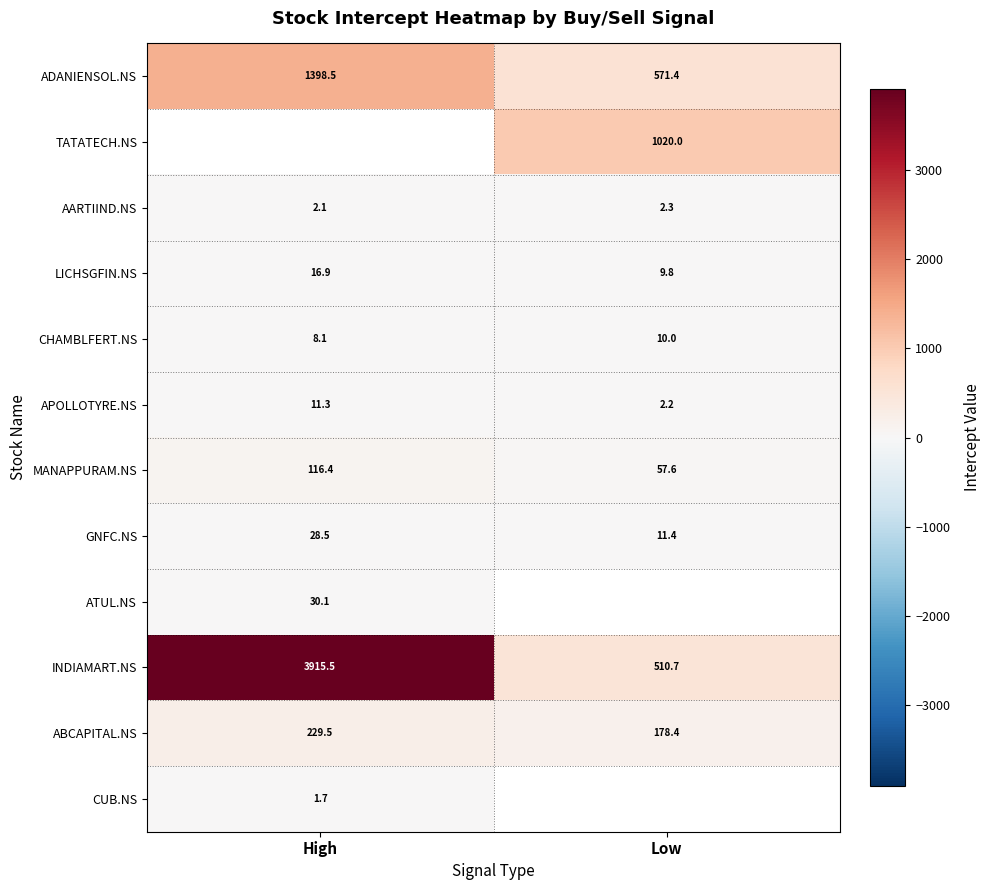

At which category does the chart reach its minimum across all series?

High